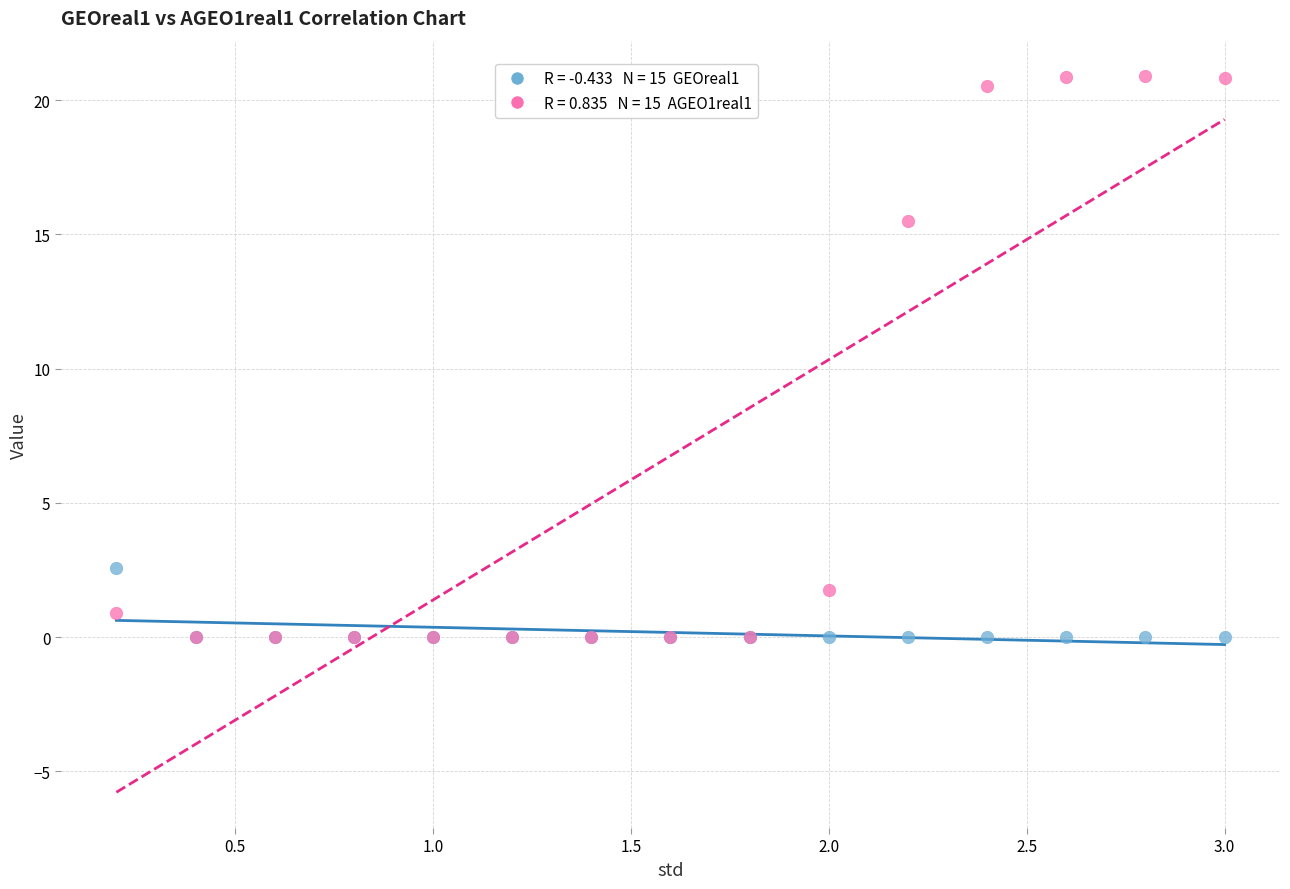

Across all series, what Y value is closest to 10?

15.5